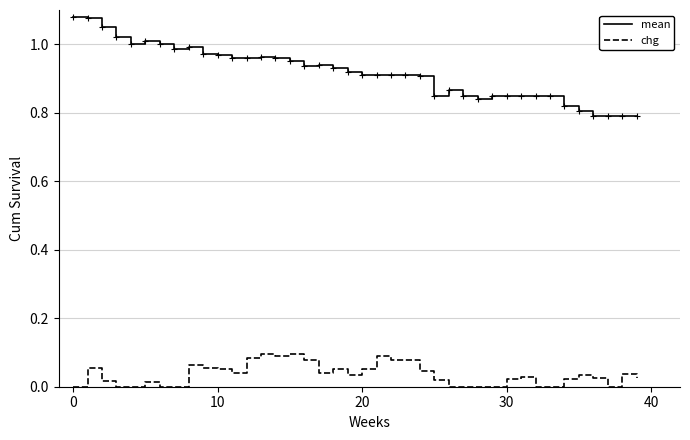

Which series has the widest spread of values?

mean